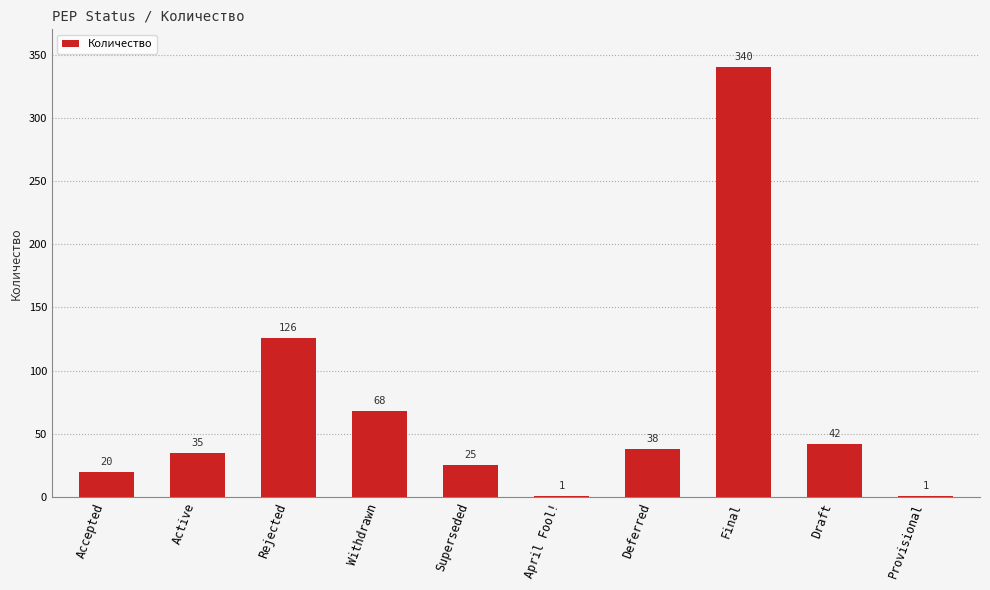

Reading right to left, list all the values displayed in this chart.

Provisional=1	Draft=42	Final=340	Deferred=38	April Fool!=1	Superseded=25	Withdrawn=68	Rejected=126	Active=35	Accepted=20